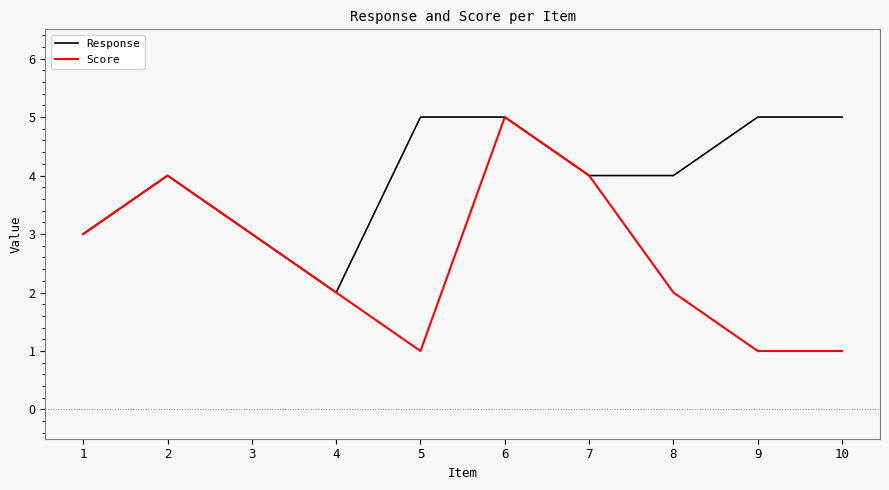

Reading left to right, list all the values displayed in this chart.

Response: 1=3	2=4	3=3	4=2	5=5	6=5	7=4	8=4	9=5	10=5
Score: 1=3	2=4	3=3	4=2	5=1	6=5	7=4	8=2	9=1	10=1